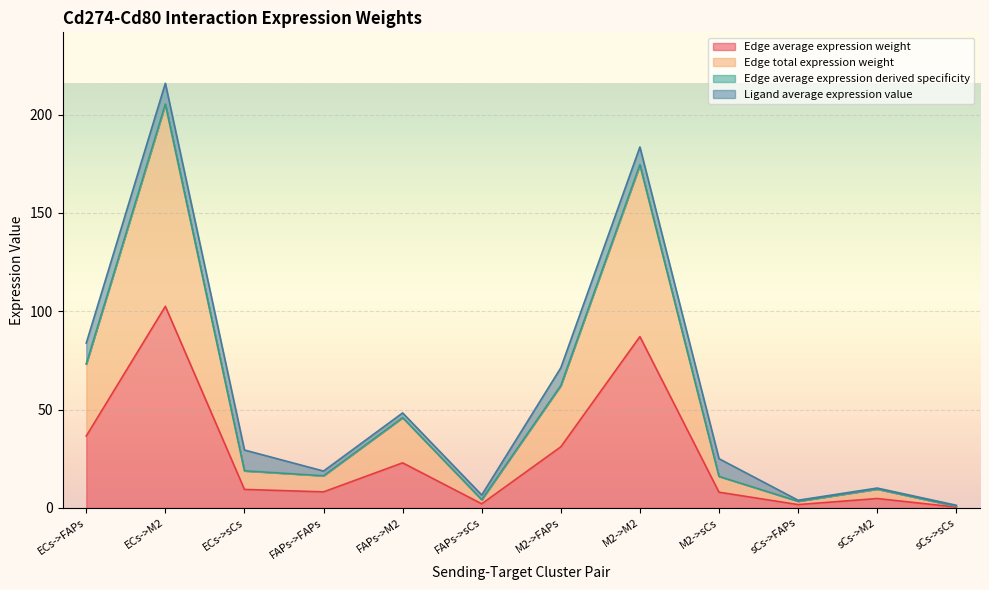

What is the label of the 6th point from the left?

FAPs->sCs